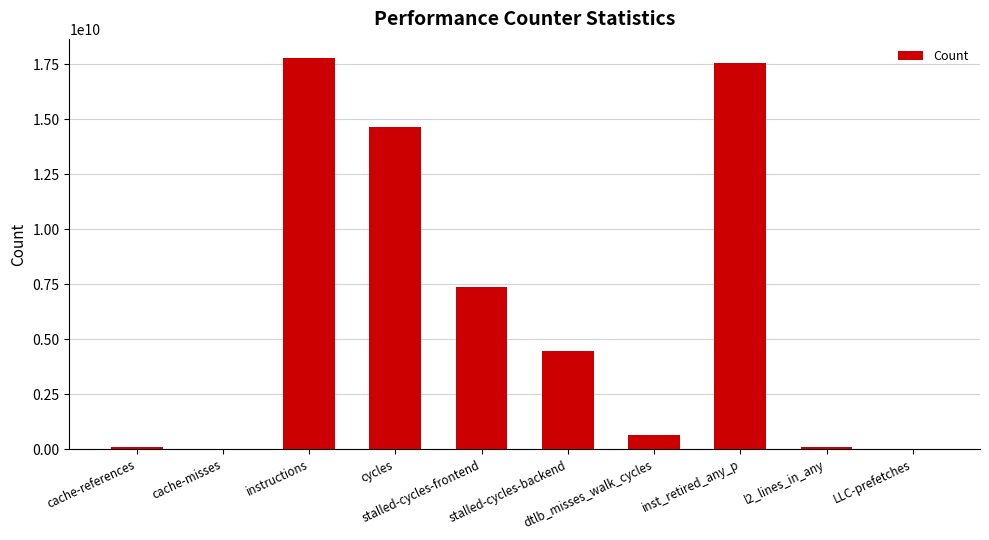

What is the average value?

6280249111